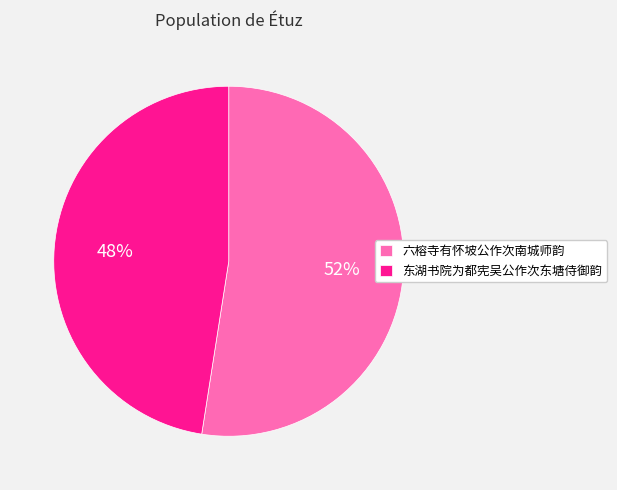

Rank the categories by value from lowest to highest.

东湖书院为都宪吴公作次东塘侍御韵, 六榕寺有怀坡公作次南城师韵